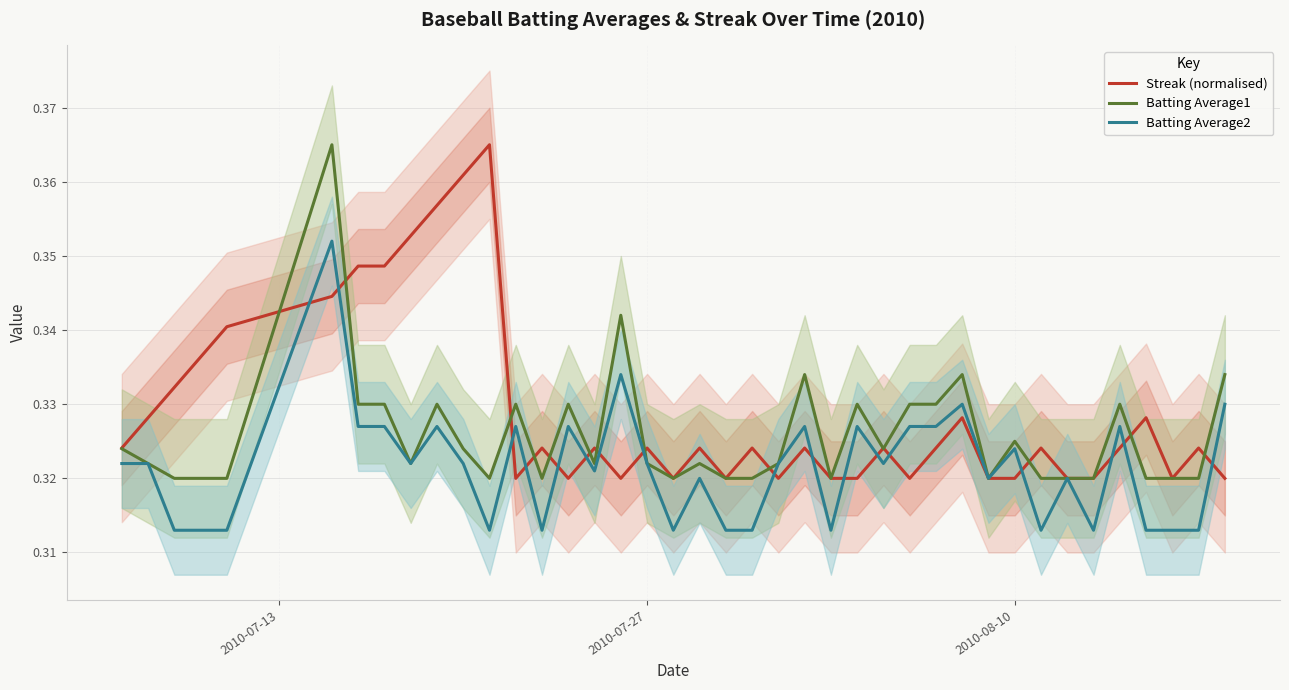

The value of Batting Average1 at 33 is 0.5. True or false?

False